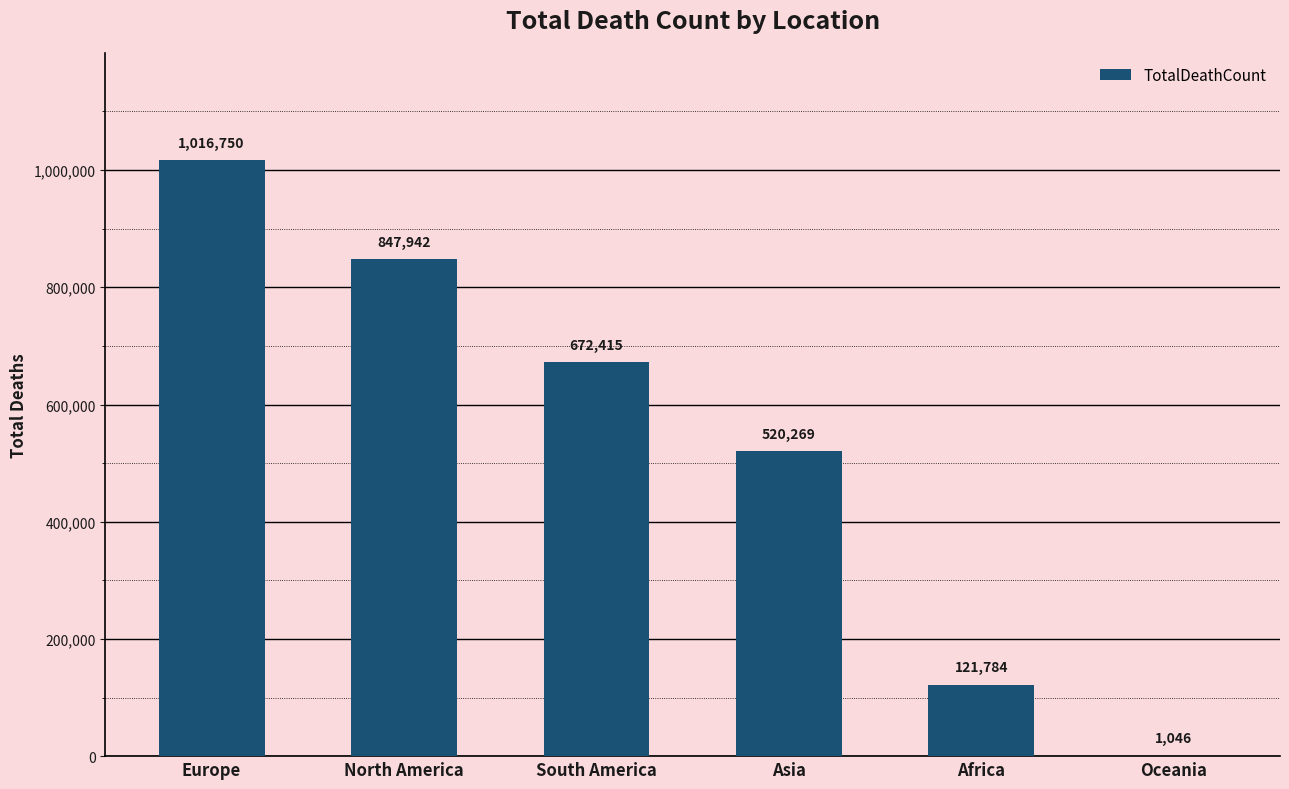

Is it true that the value at South America is 1065722?

False